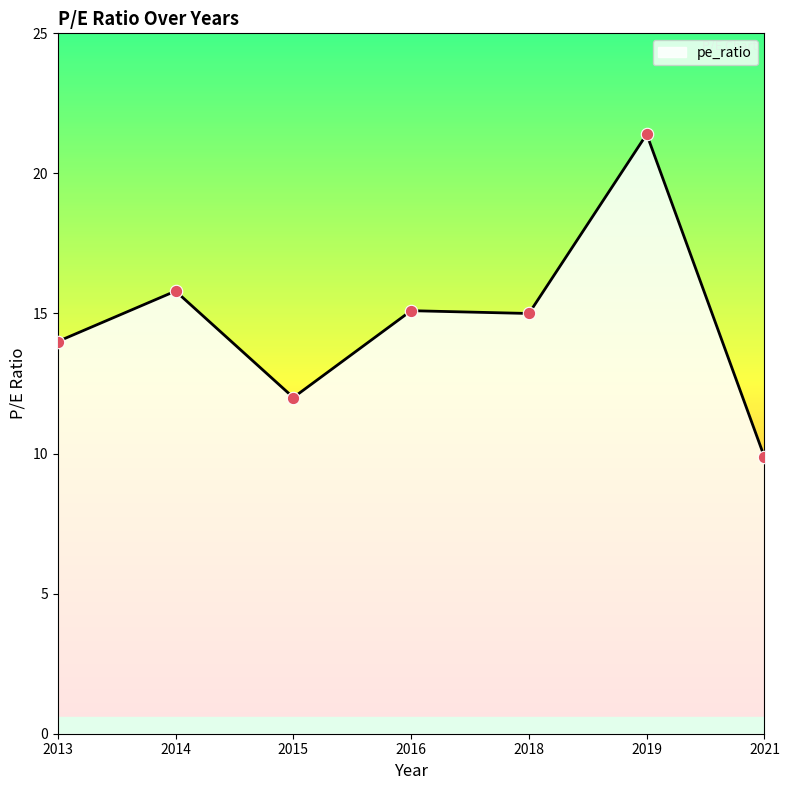

Between 2016 and 2015, which is larger?

2016